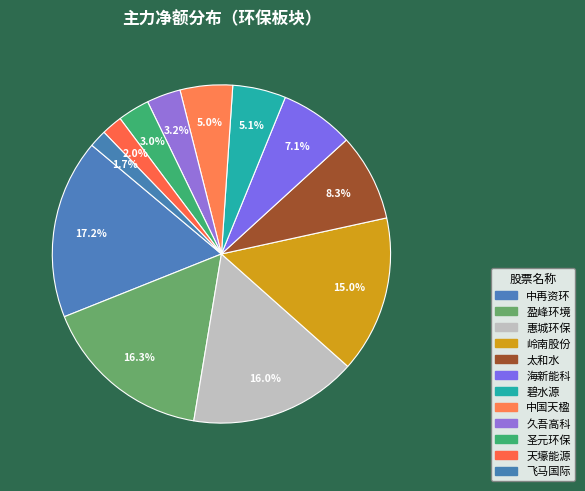

To the nearest percent, what portion does 盈峰环境 represent?

16%